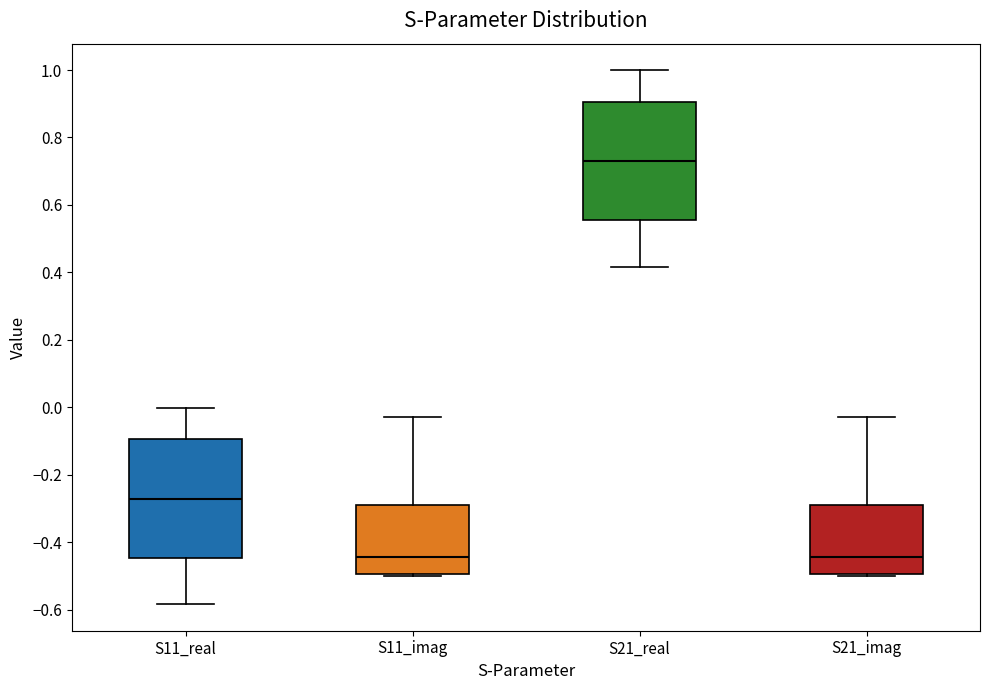

Which box's median line is the highest?

S21_real